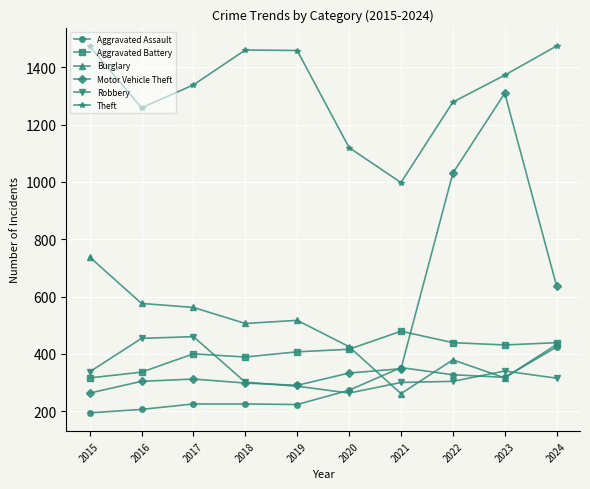

How many data points does each series have?

10